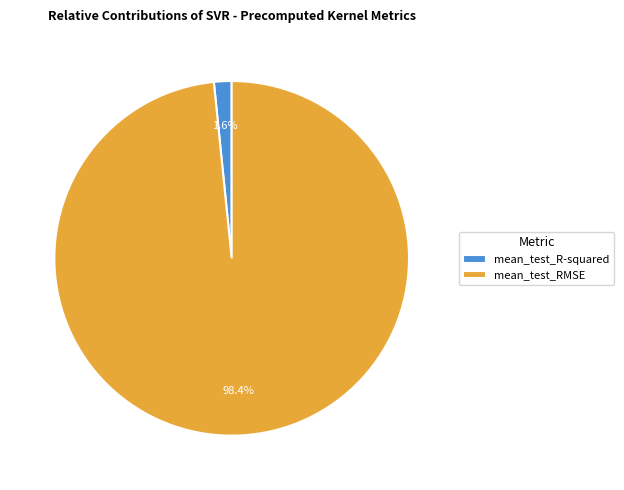

To the nearest percent, what is the difference between the mean_test_RMSE and mean_test_R-squared slice percentages?

97%